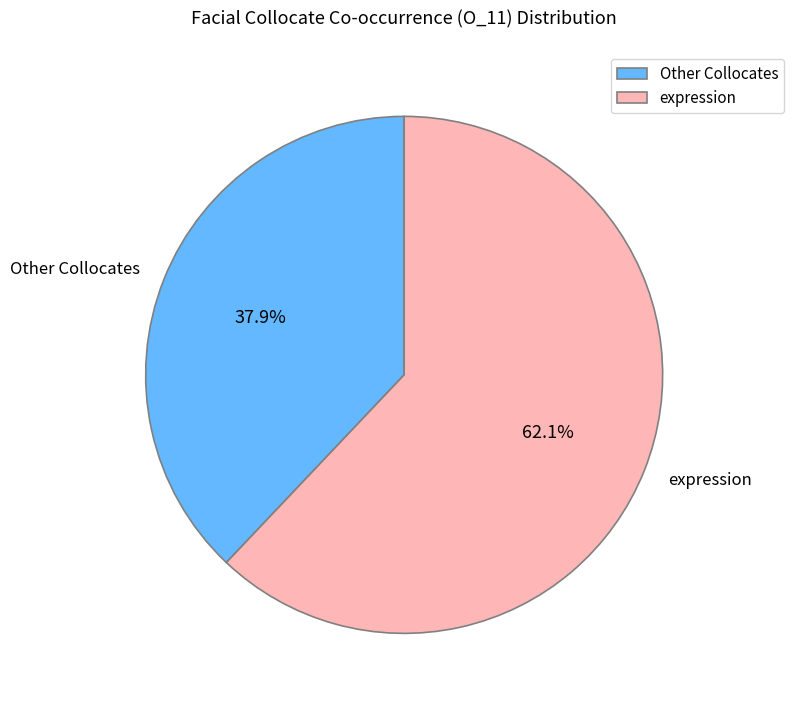

To the nearest percent, what percentage of the pie is expression?

62%